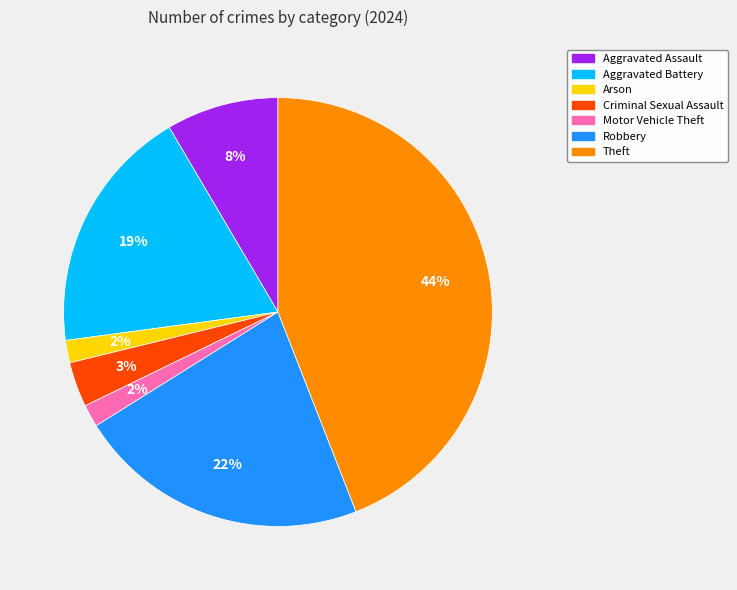

Combined, do Aggravated Assault and Arson account for over 50%?

No